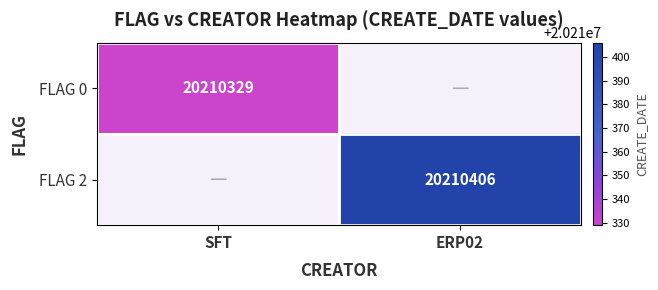

The FLAG 0 series shows 5717628 at SFT. True or false?

False